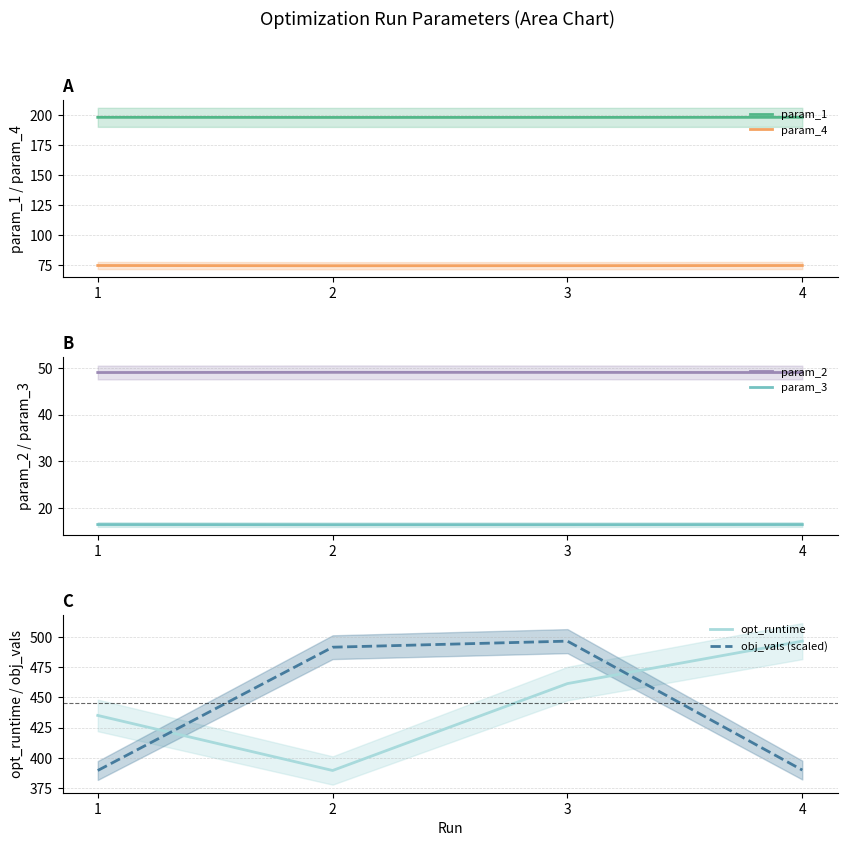

What is the spread (max minus min) of values at 4?

480.0